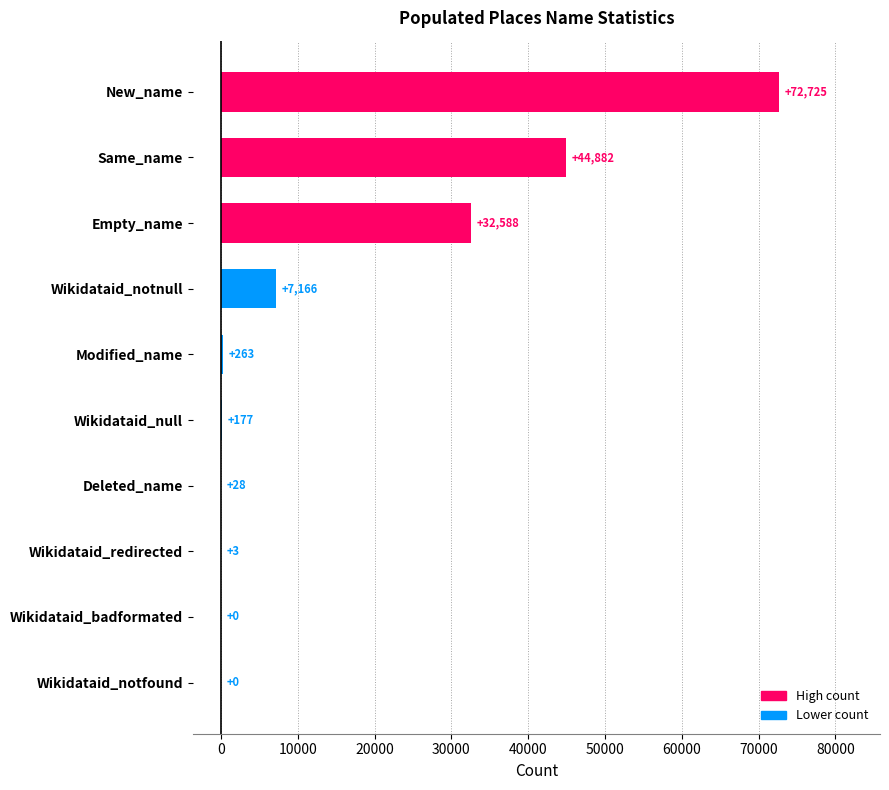

Reading bottom to top, extract all data points from this chart.

Wikidataid_notfound=0	Wikidataid_badformated=0	Wikidataid_redirected=3	Deleted_name=28	Wikidataid_null=177	Modified_name=263	Wikidataid_notnull=7166	Empty_name=32588	Same_name=44882	New_name=72725